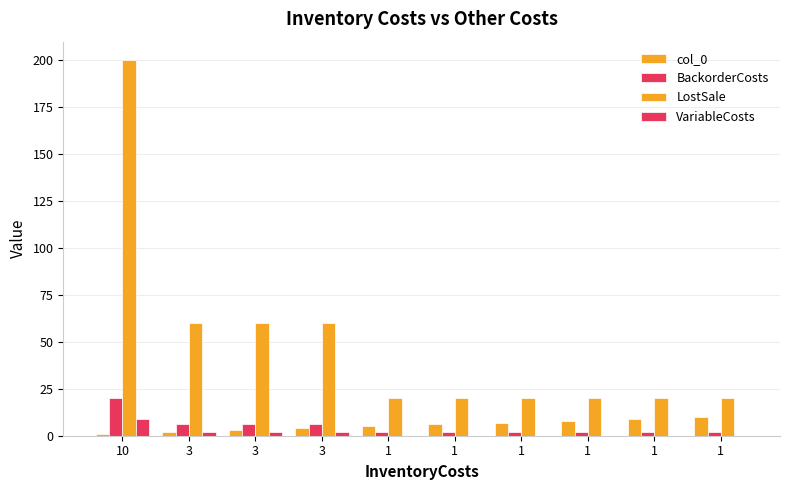

Are the bars horizontal?

No